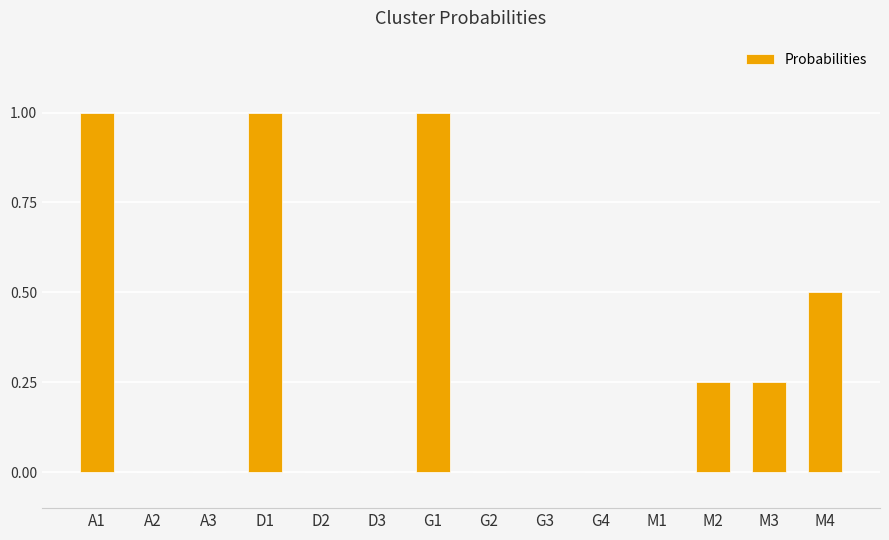

The value at G4 is -0.4. True or false?

False